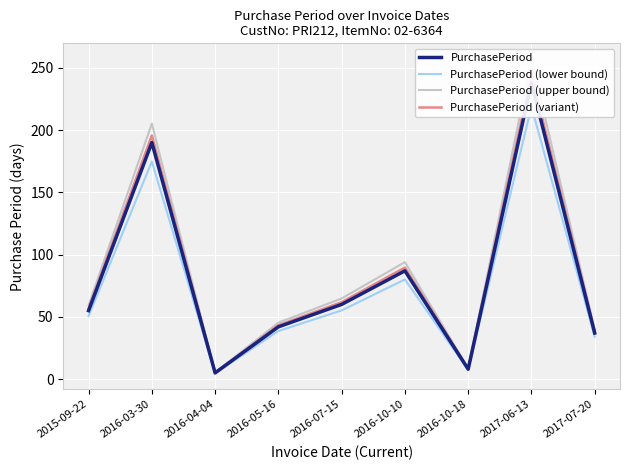

The PurchasePeriod (upper bound) series shows 257.0 at 2017-06-13. True or false?

True